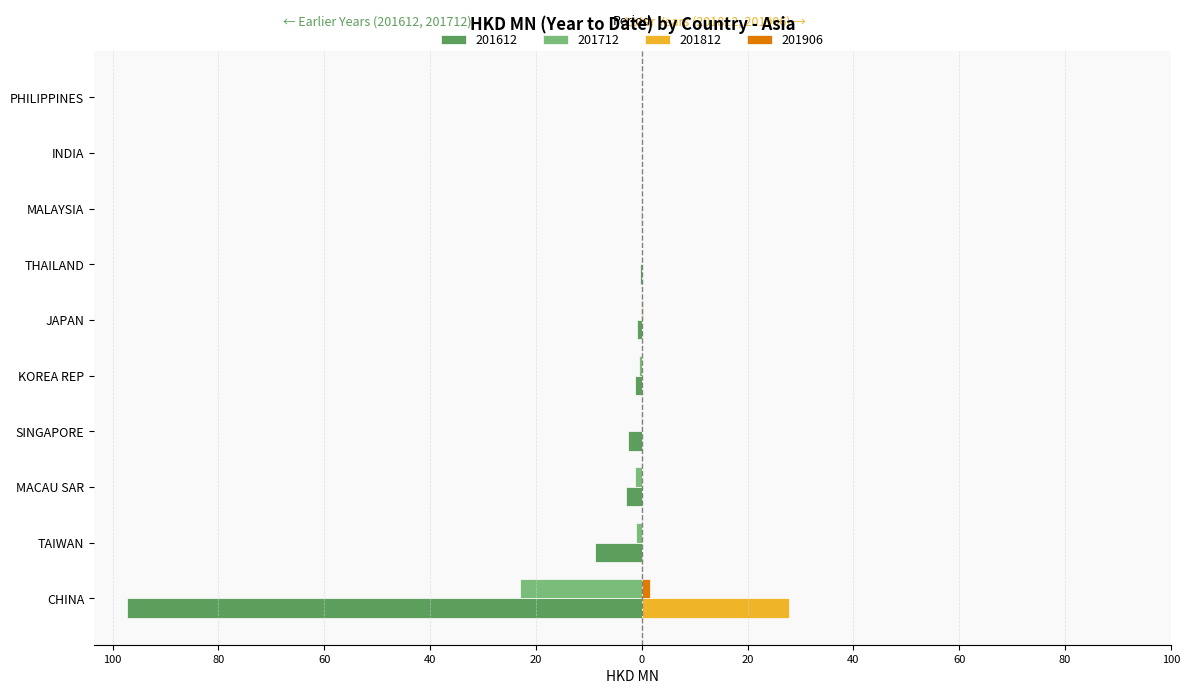

True or false: 201906 has a value of -1.0 at MACAU SAR.

False